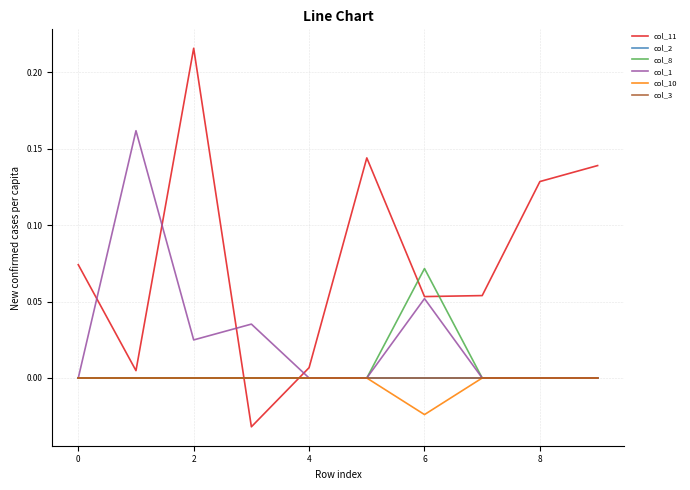

Reading right to left, transcribe all the data shown in this chart.

col_11: 0.1	0.1	0.1	0.1	0.1	0.0	-0.0	0.2	0.0	0.1
col_2: 0.0	0.0	0.0	0.0	0.0	0.0	0.0	0.0	0.0	0.0
col_8: 0.0	0.0	0.0	0.1	0.0	0.0	0.0	0.0	0.0	0.0
col_1: 0.0	0.0	0.0	0.1	0.0	0.0	0.0	0.0	0.2	0.0
col_10: 0.0	0.0	0.0	-0.0	0.0	0.0	0.0	0.0	0.0	0.0
col_3: 0.0	0.0	0.0	0.0	0.0	0.0	0.0	0.0	0.0	0.0